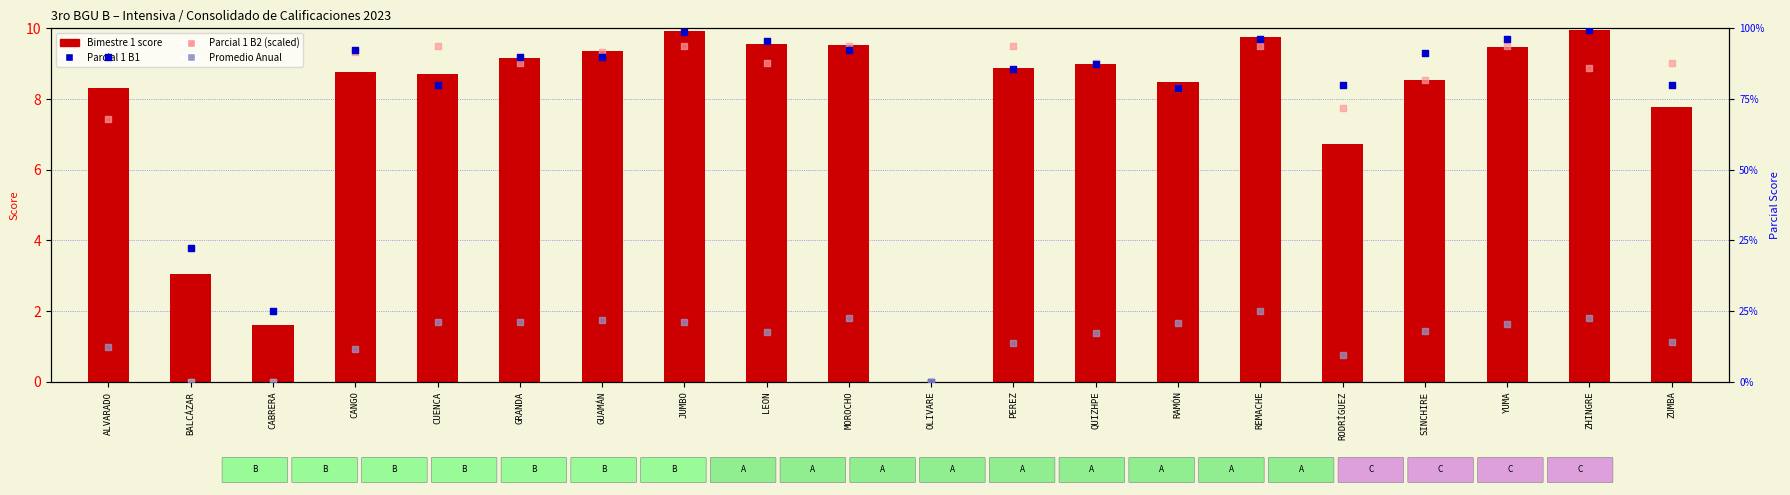

Which series has the largest Y range (max minus min)?

Bimestre 1